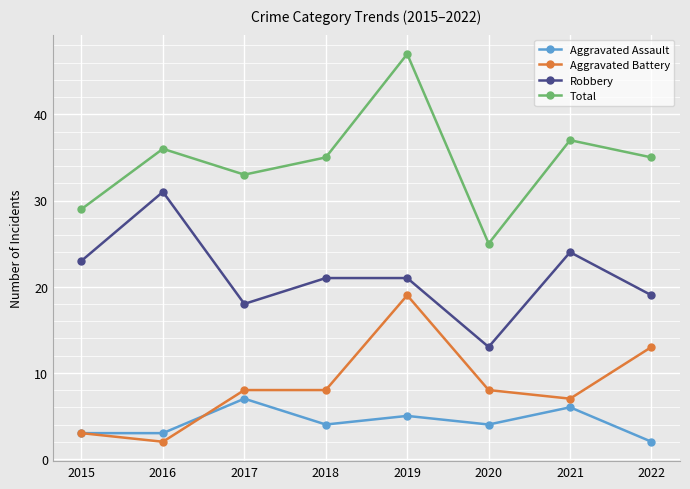

Is it true that Aggravated Battery equals 13 at 2022?

True